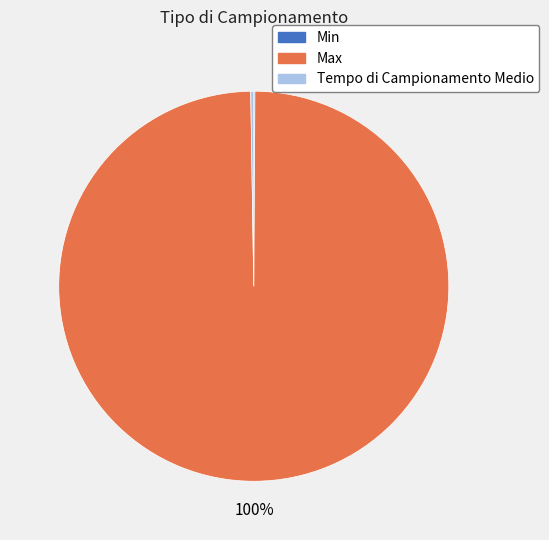

What is the majority slice?

Max